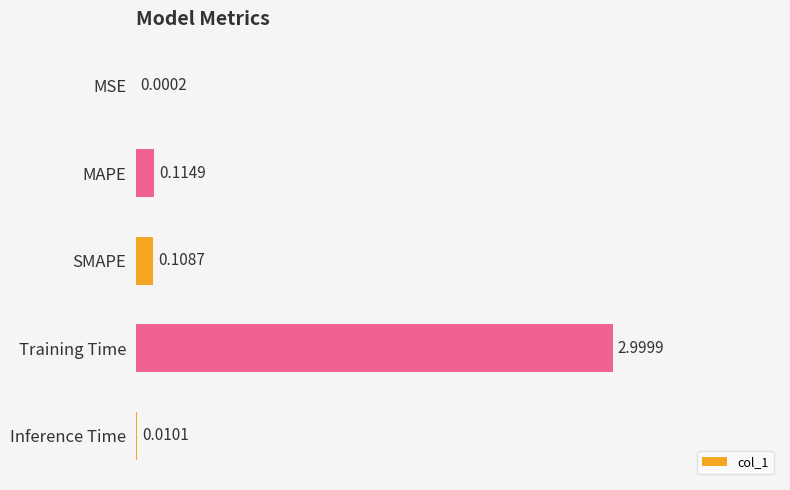

What is the change in value from Training Time to Inference Time?

-3.0